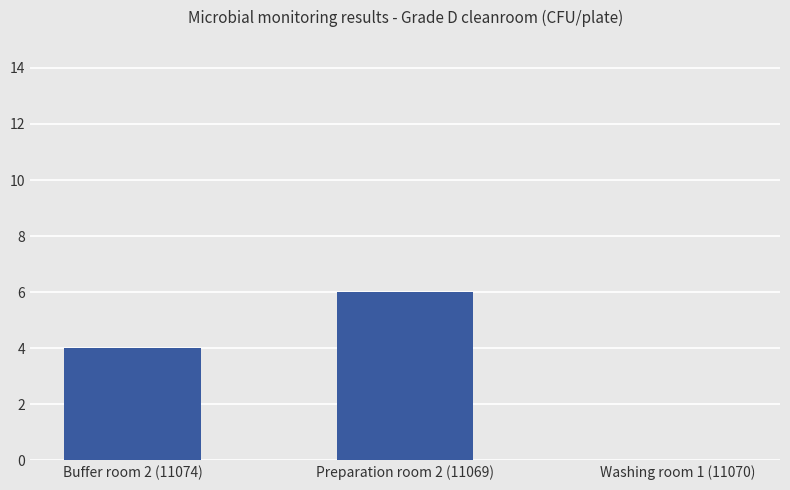

How many values are above zero?

2